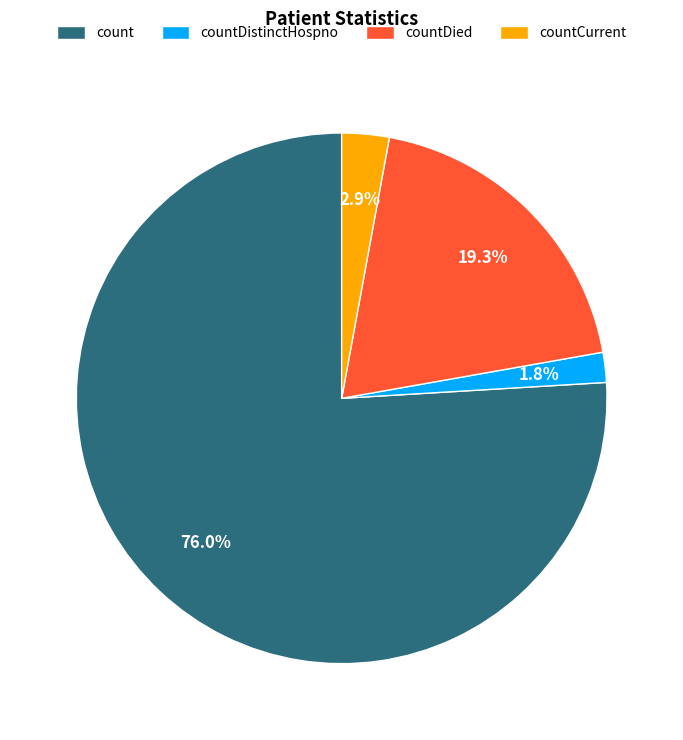

Which category has the biggest portion of the pie?

count